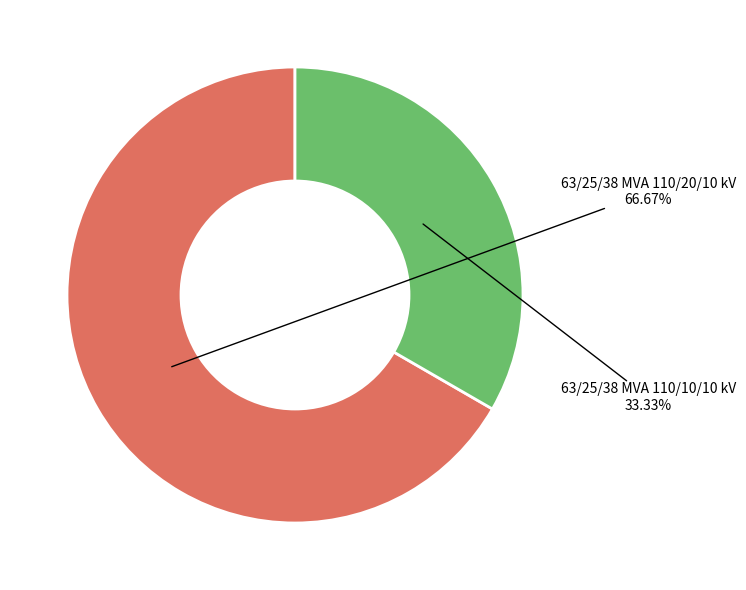

Between 63/25/38 MVA 110/10/10 kV and 63/25/38 MVA 110/20/10 kV, which is larger?

63/25/38 MVA 110/20/10 kV